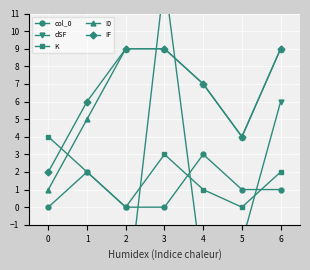

After their last crossing, which series has the higher values: dSF or I0?

I0